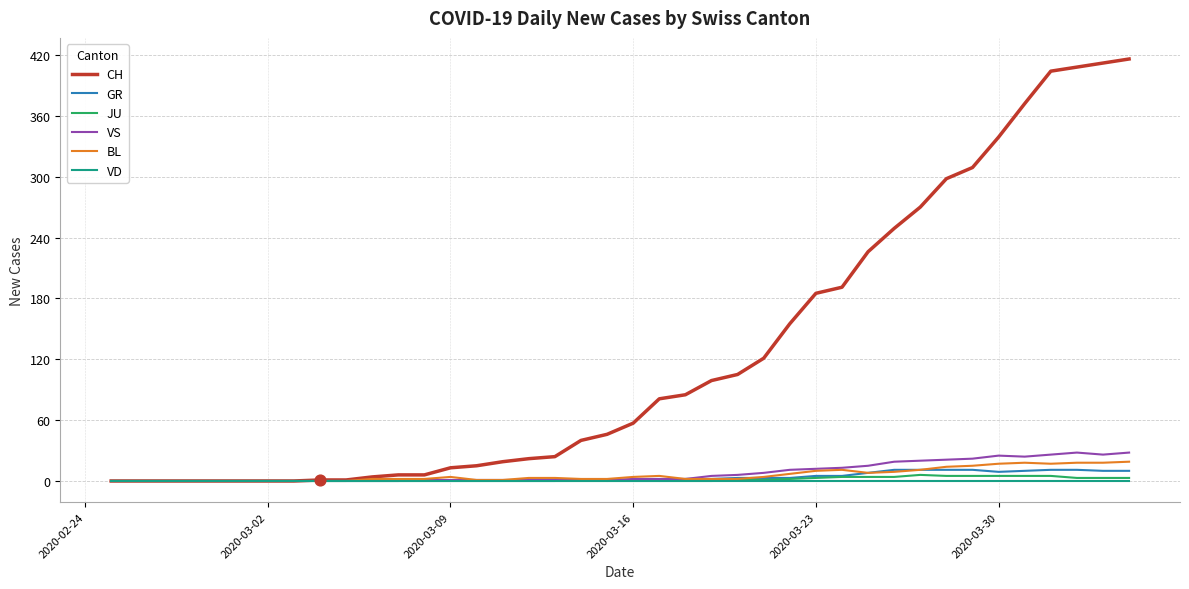

What are all the series names shown in the legend?

CH, GR, JU, VS, BL, VD